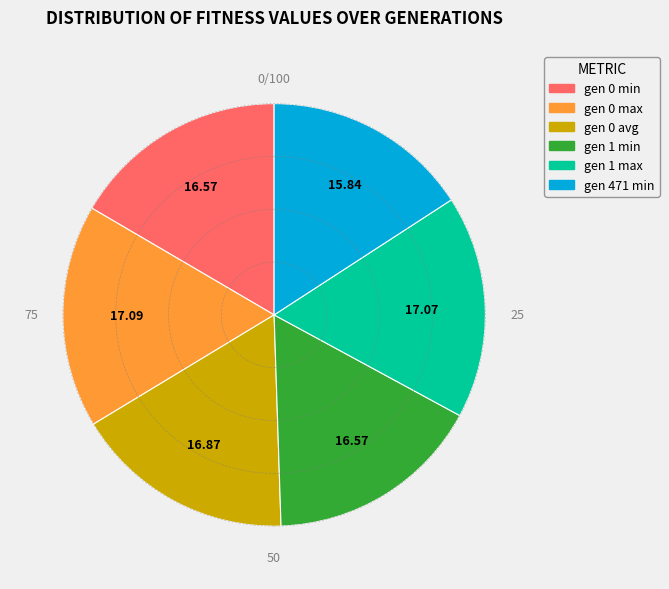

Is there a majority slice in this chart?

No